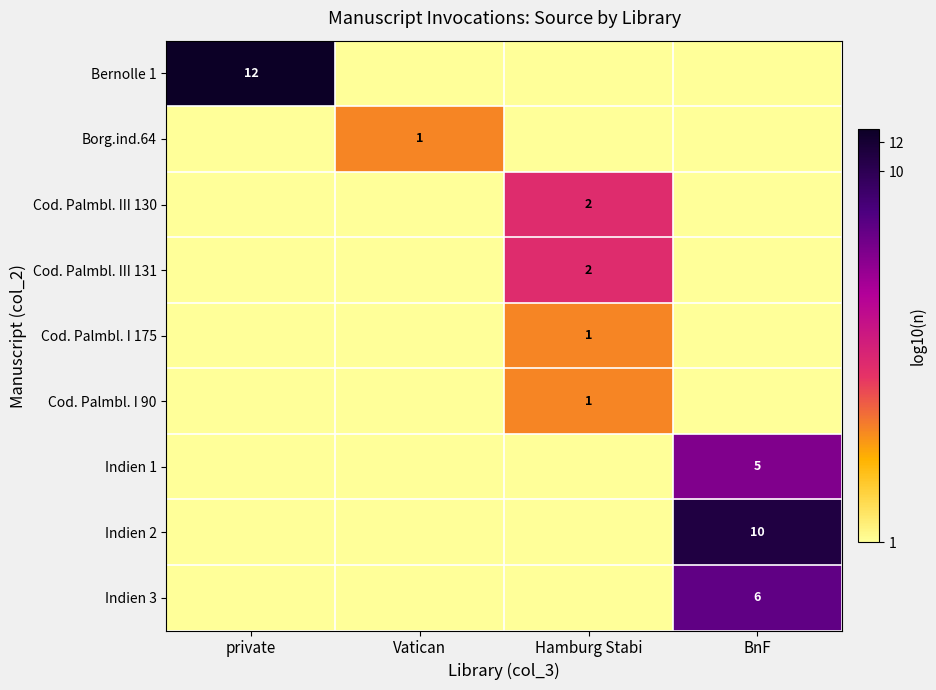

The Indien 2 series shows 10 at BnF. True or false?

True